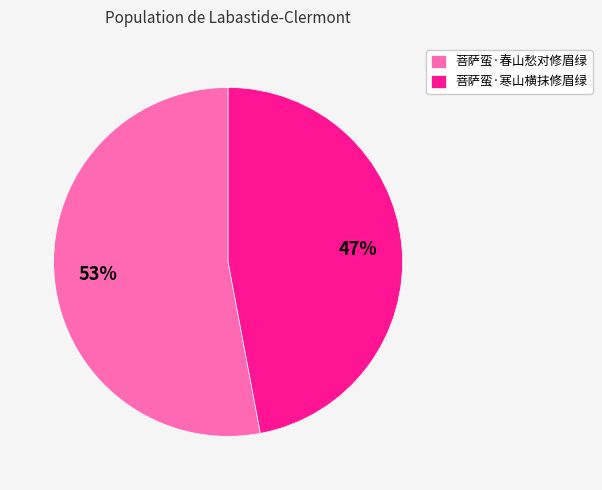

How many segments does this pie chart have?

2